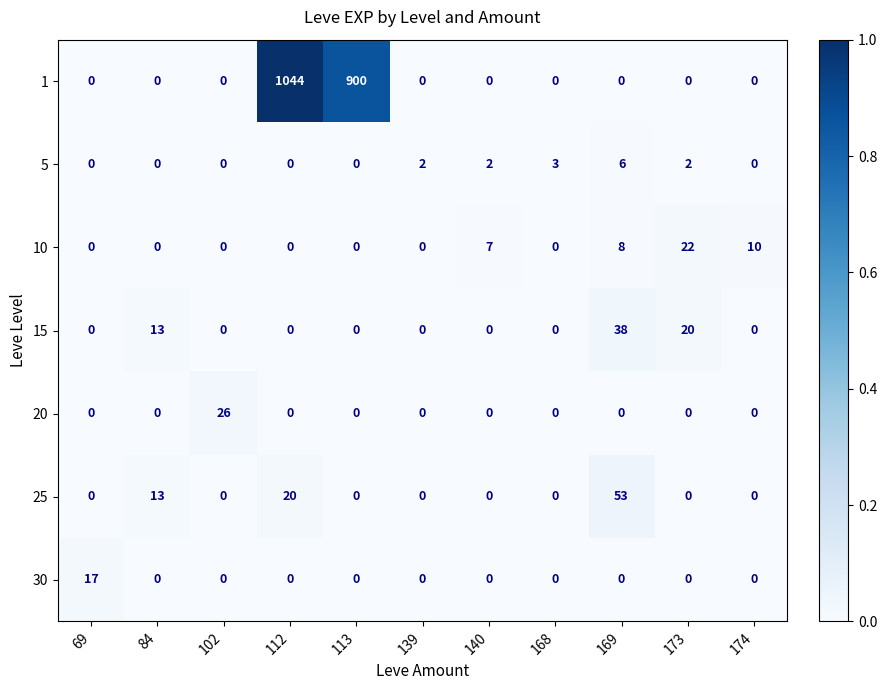

What value does the 5 series have at 169?

6